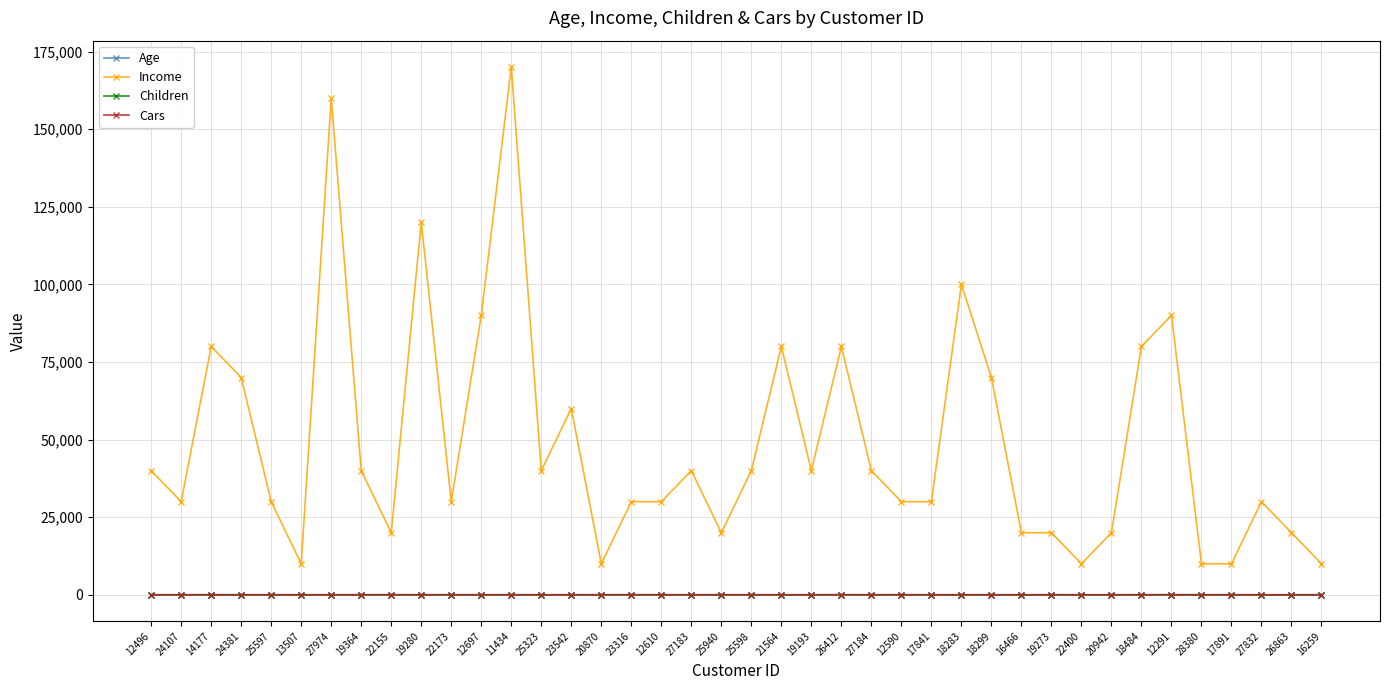

At which category does the chart reach its peak across all series?

11434